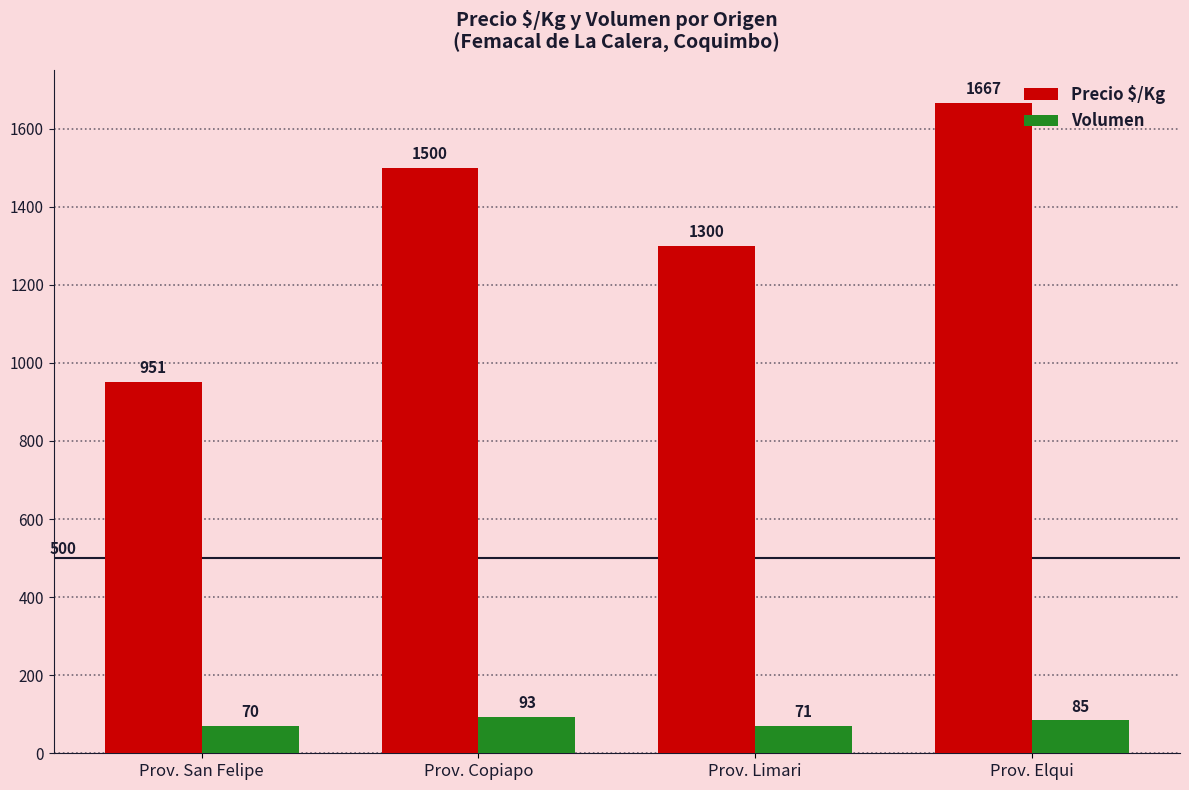

What is the highest value of the Precio $/Kg series?

1667